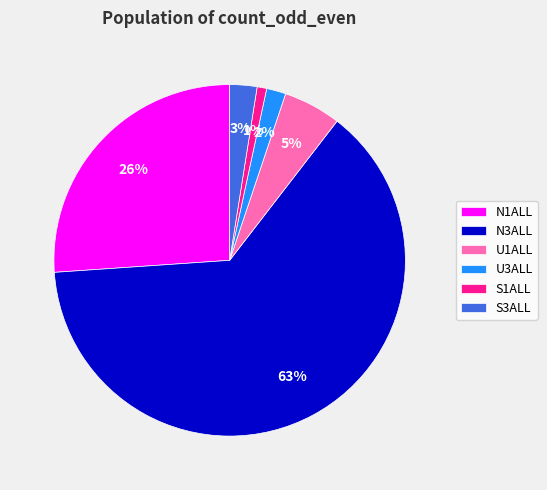

To the nearest percent, what is the combined percentage of U3ALL and U1ALL?

7%